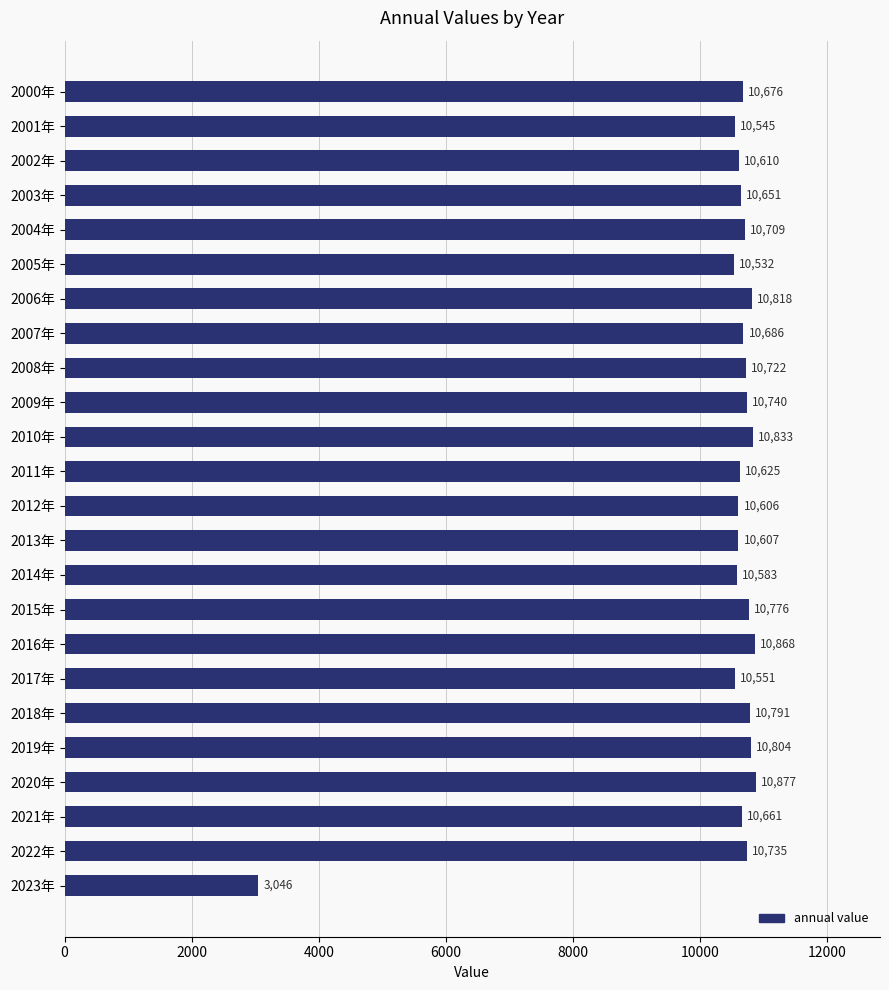

What is the average value?

10377.2